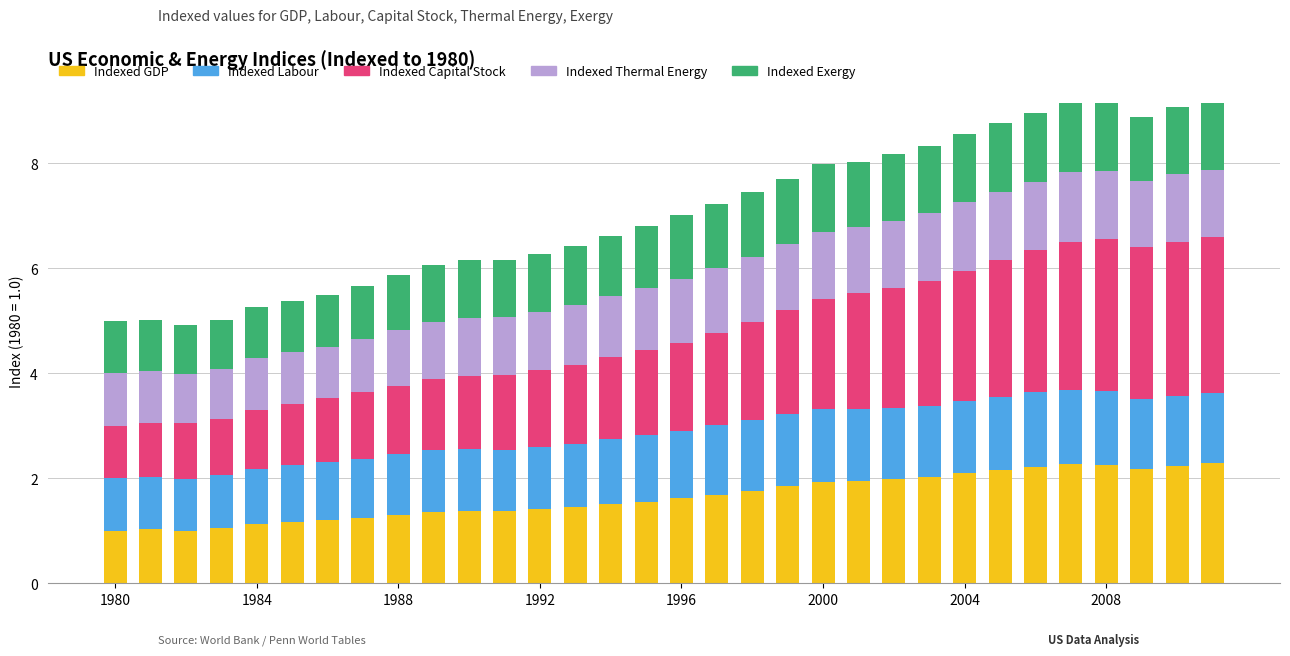

What is the minimum value for Indexed GDP?

1.0